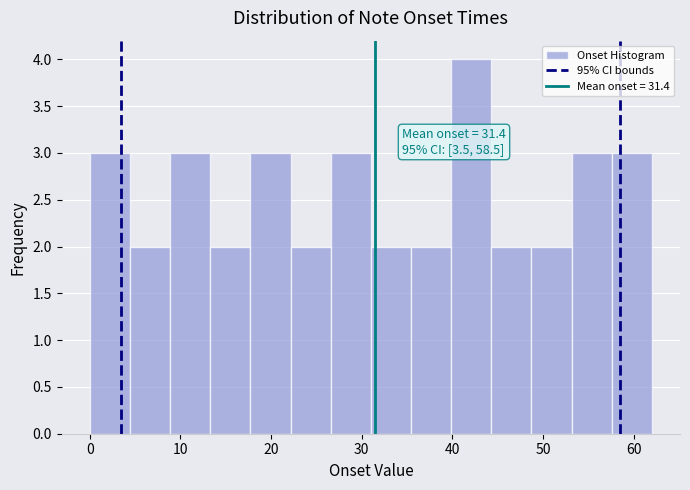

Which range on the x-axis has the tallest bar?

40 to 44